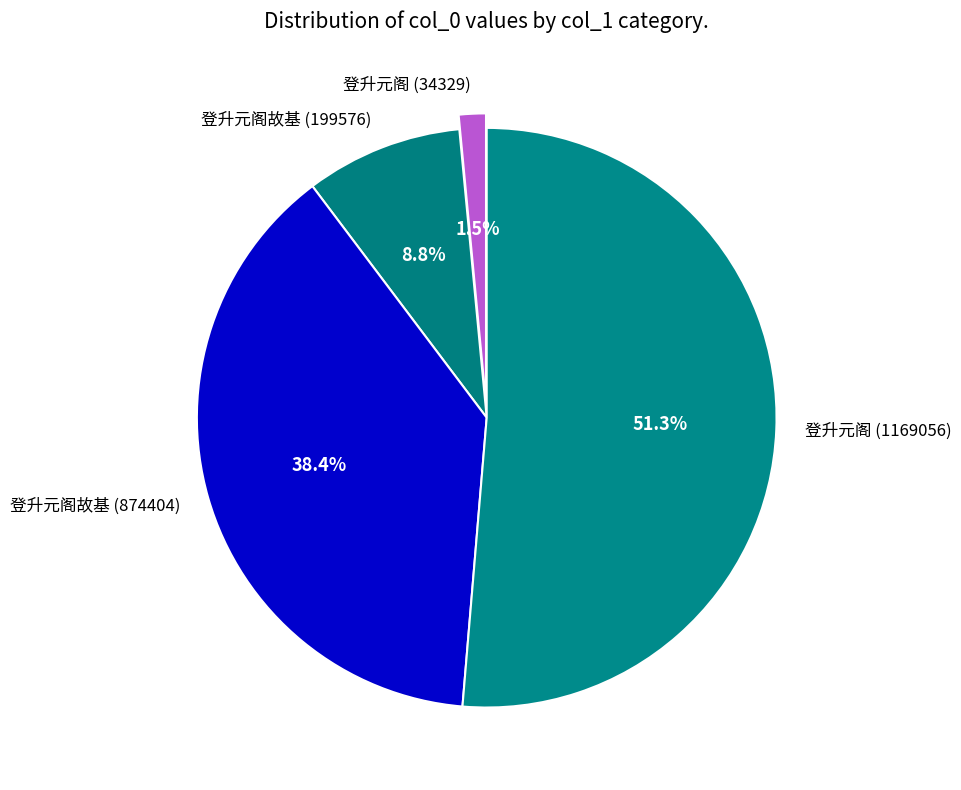

Rank the categories by value from lowest to highest.

登升元阁 (34329), 登升元阁故基 (199576), 登升元阁故基 (874404), 登升元阁 (1169056)